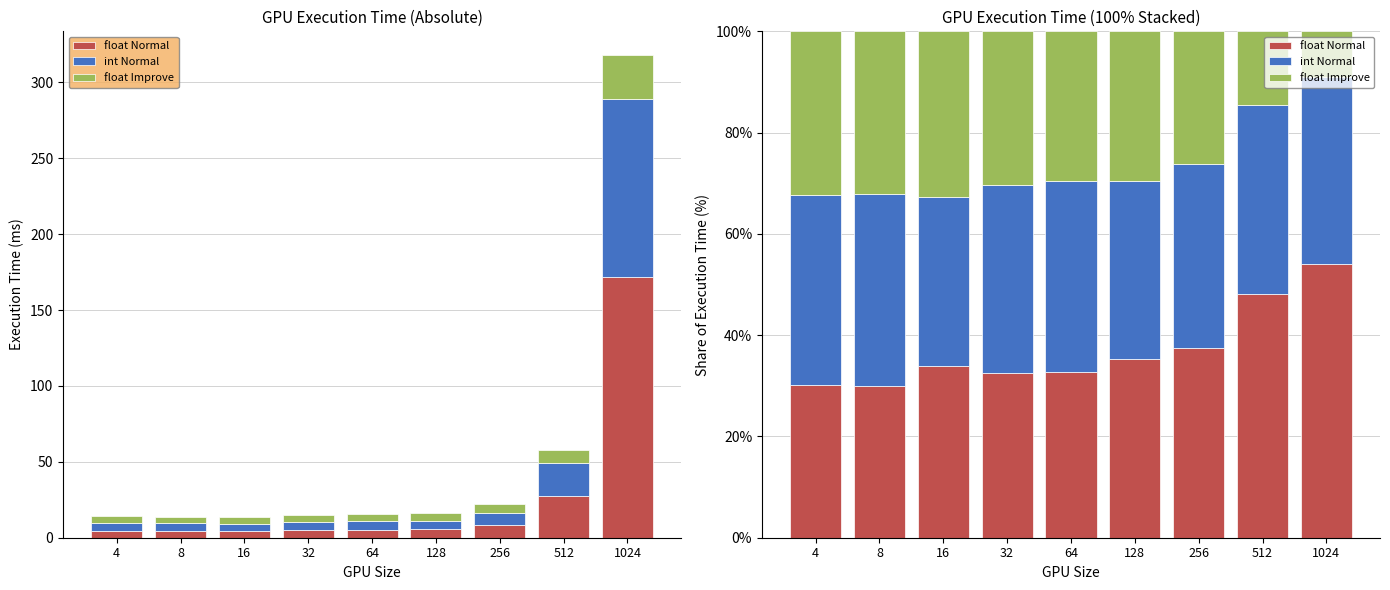

Read the int Normal value at 512.

37.3